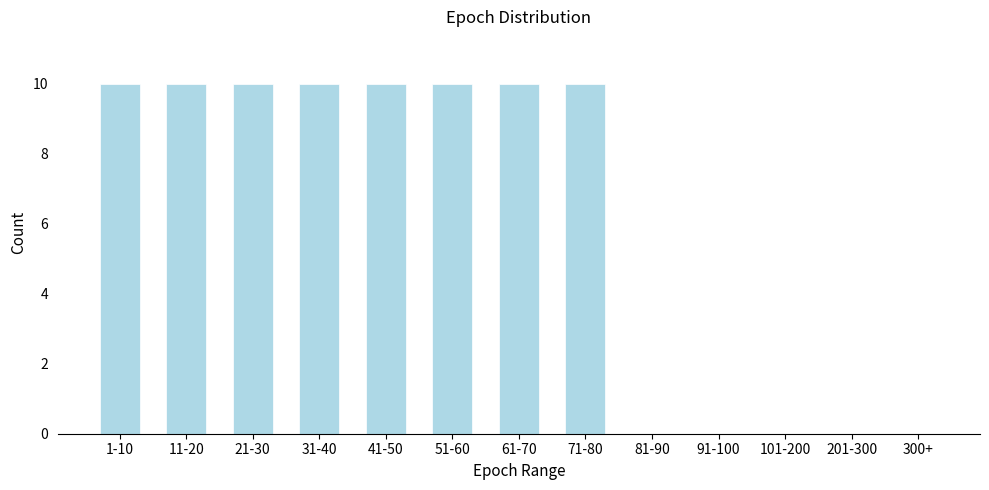

Reading right to left, extract all data points from this chart.

300+=0	201-300=0	101-200=0	91-100=0	81-90=0	71-80=10	61-70=10	51-60=10	41-50=10	31-40=10	21-30=10	11-20=10	1-10=10